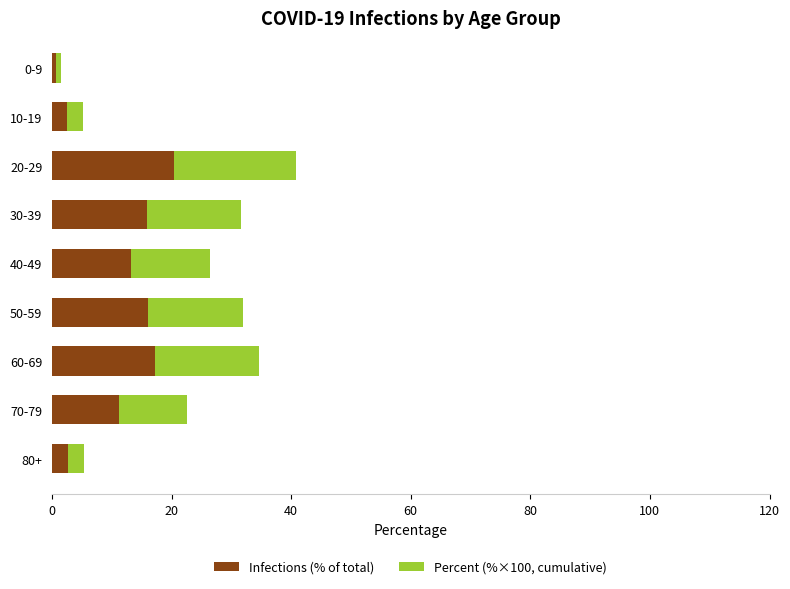

Is it true that Infections (% of total) equals 25.6 at 50-59?

False